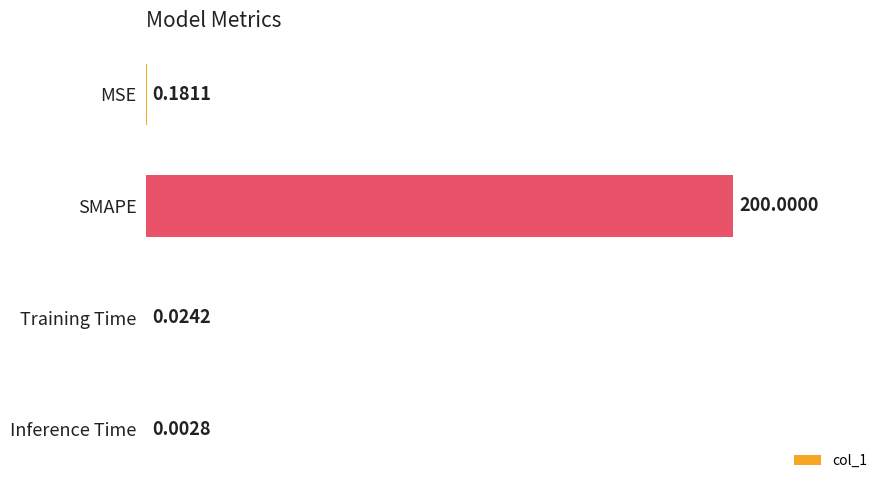

What is the sum of the values at Inference Time and SMAPE?

200.0